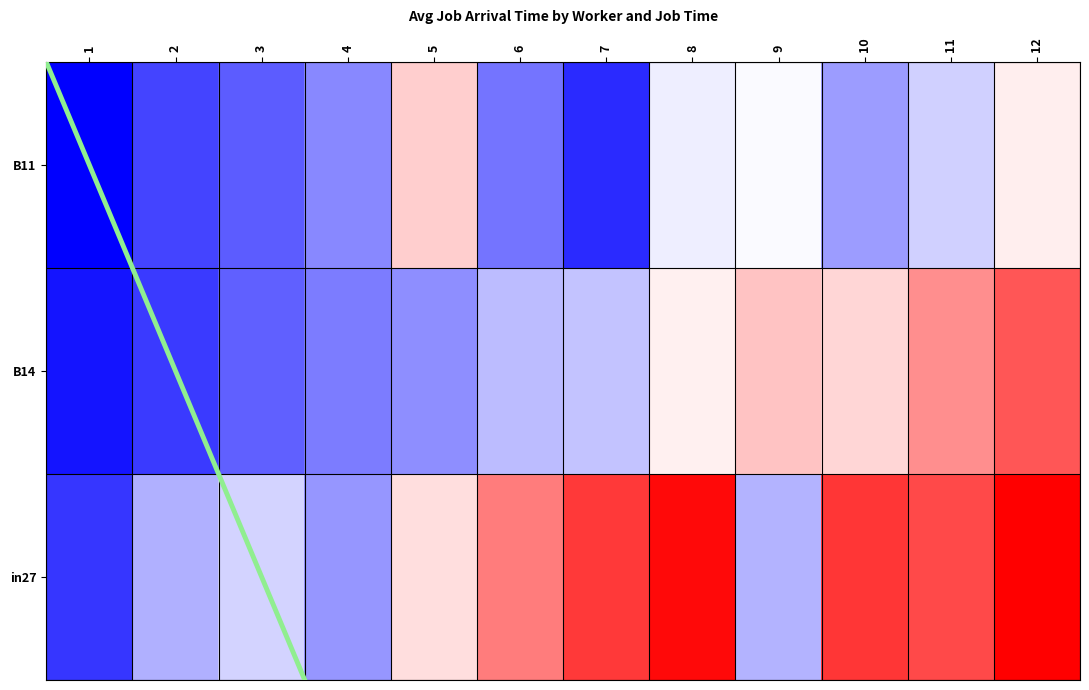

At which label does B11 reach its peak?

5